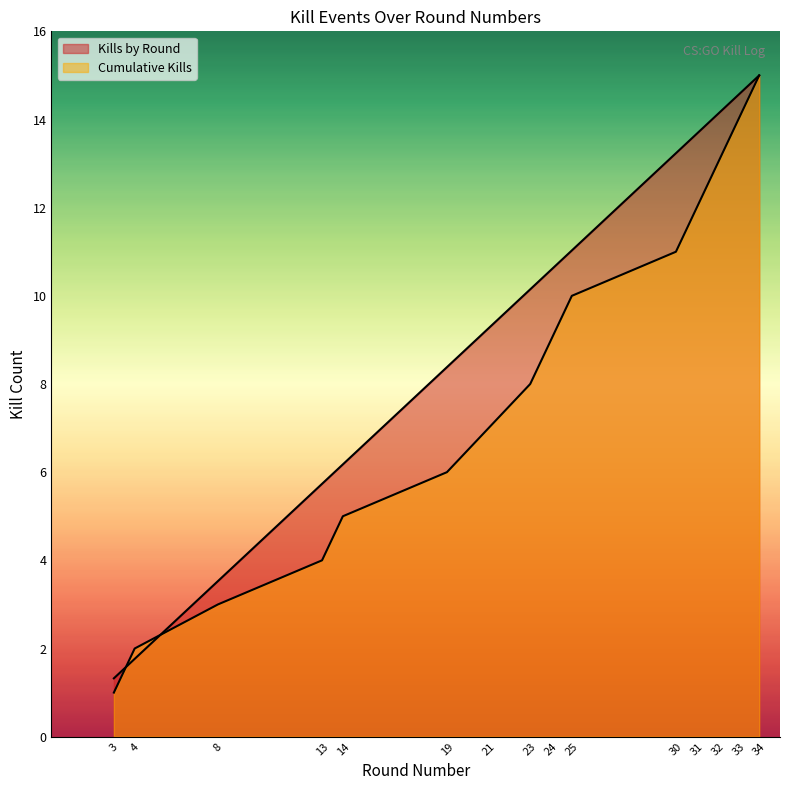

What is the sum of the Kills by Round values at 31 and 4?

15.4